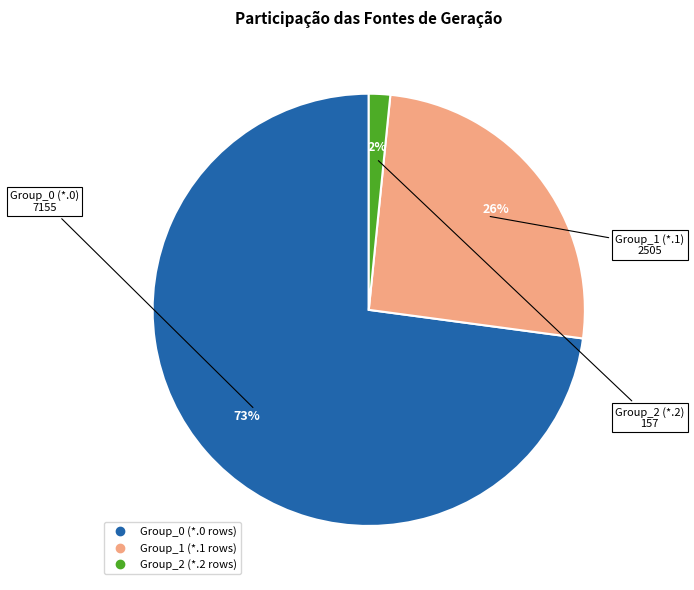

To the nearest percent, what is the average slice percentage?

33%